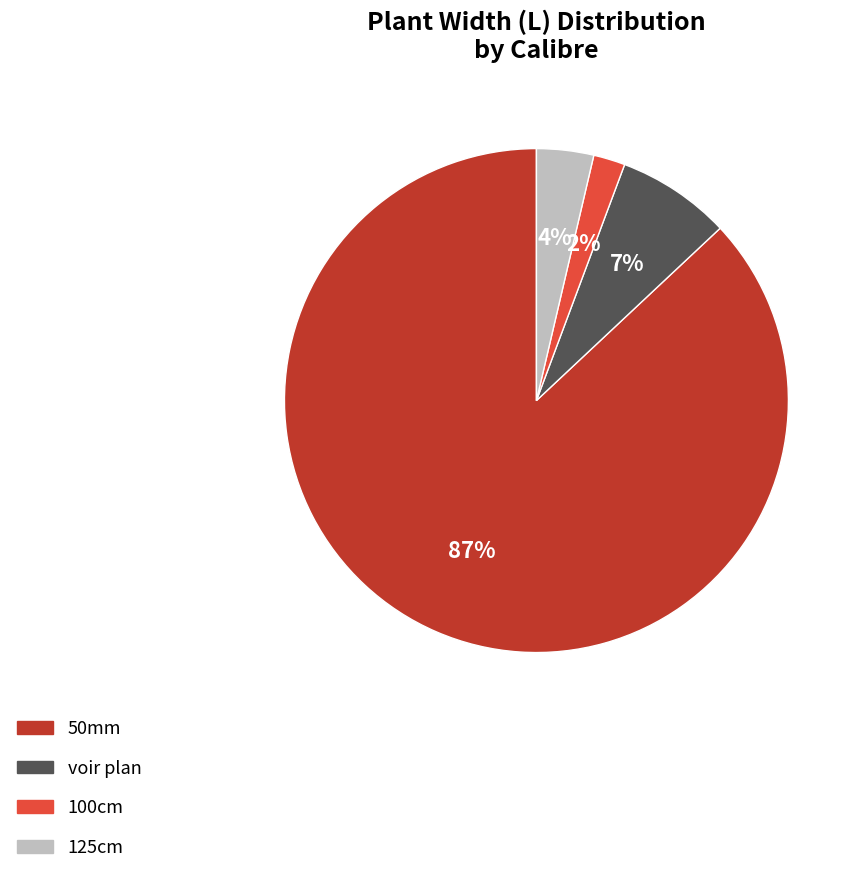

Count the number of slices in the pie.

4